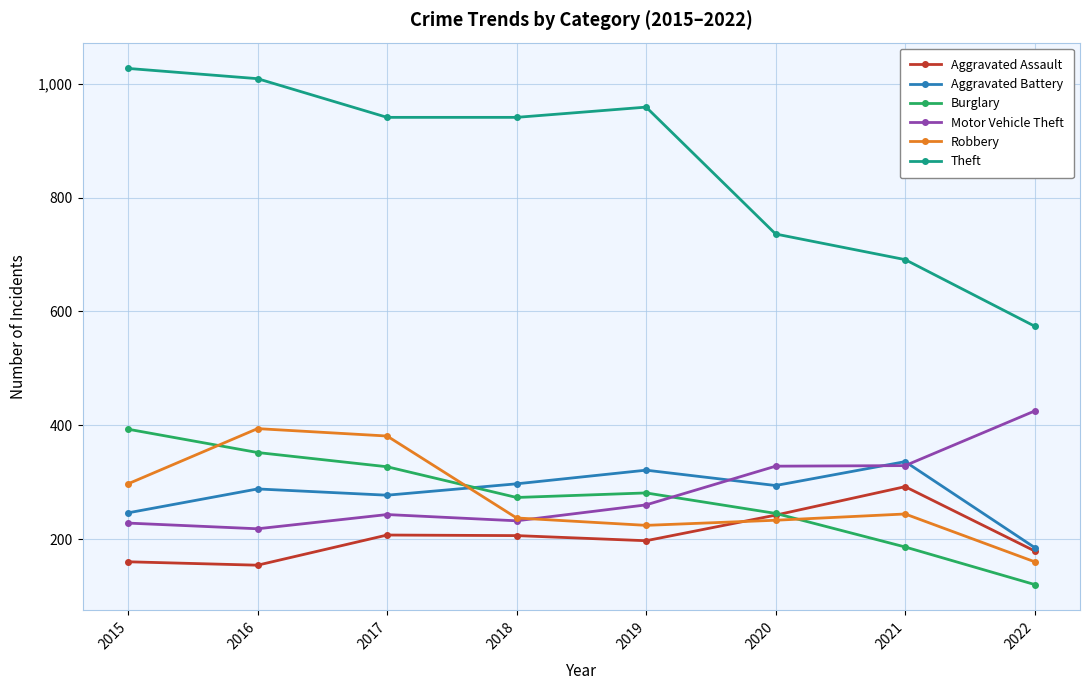

True or false: Aggravated Battery and Theft intersect in this chart.

False